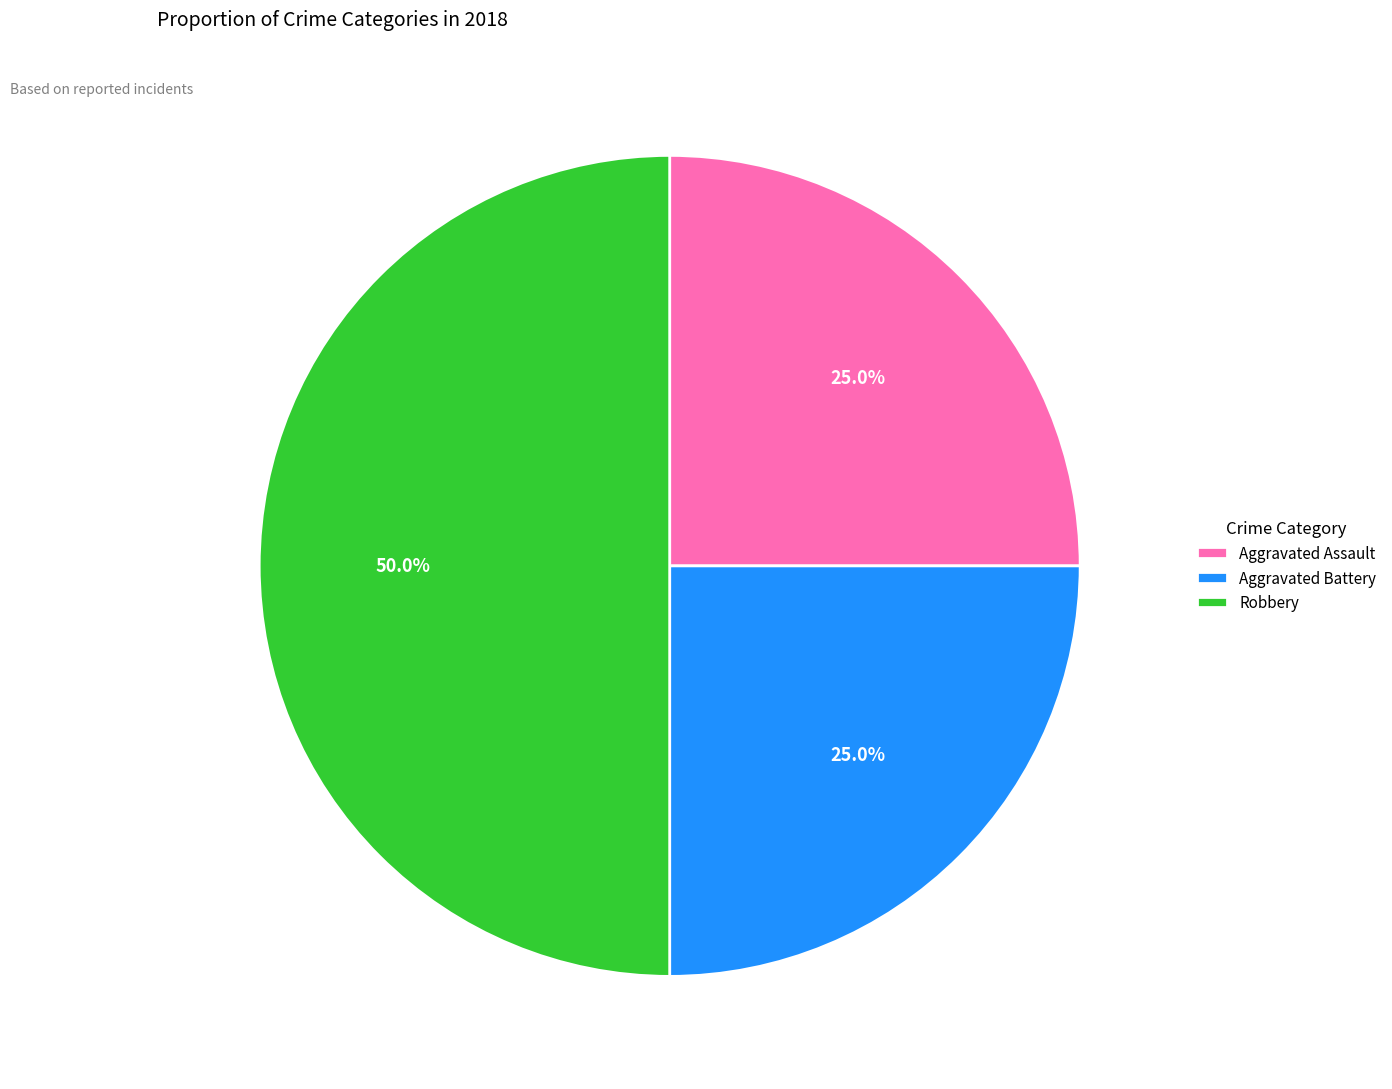

To the nearest percent, what portion does Aggravated Assault represent?

25%